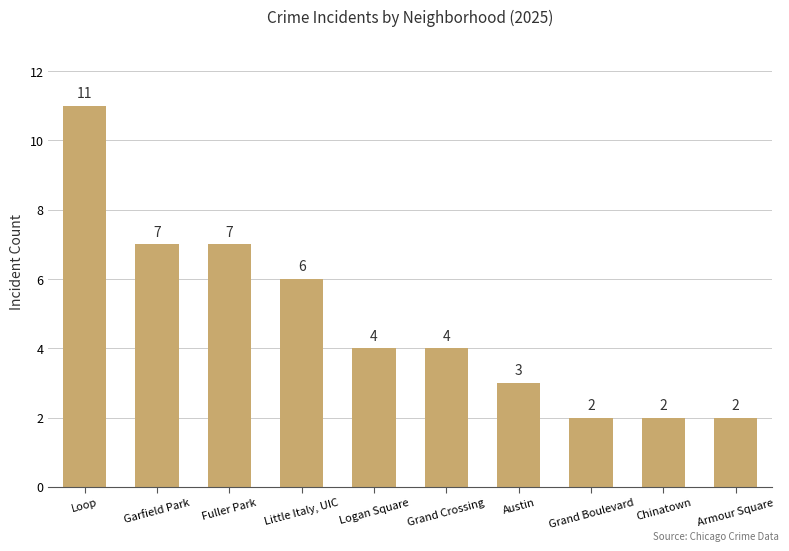

At which label does the data first exceed 4?

Loop